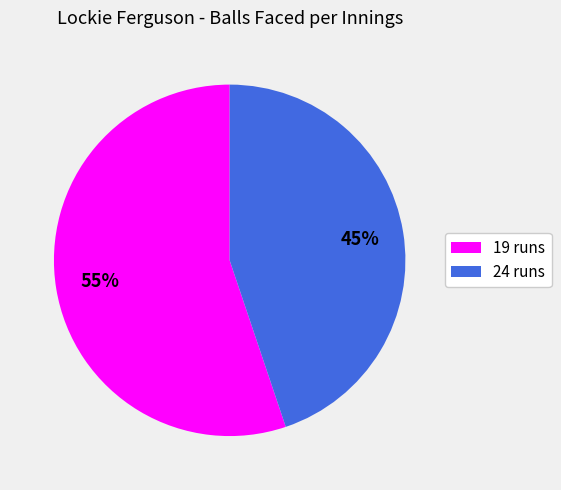

Count the number of slices in the pie.

2